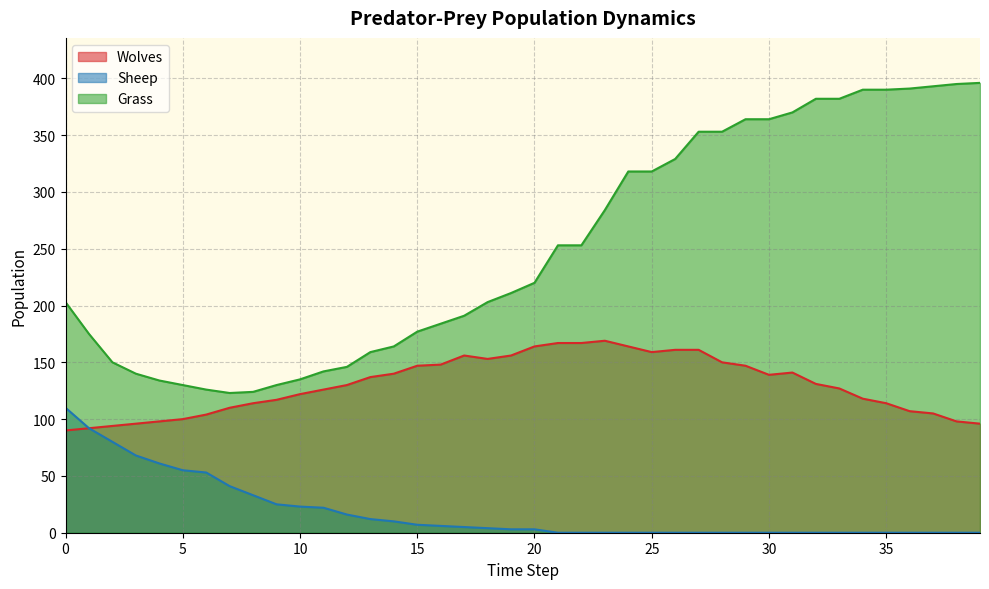

List the series in order of their overall mean, highest first.

Grass, Wolves, Sheep